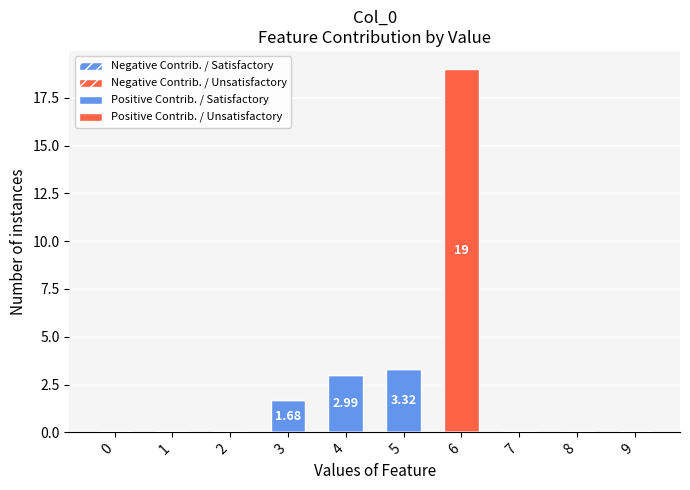

Rank the series by their maximum value, from lowest to highest.

Negative Contrib. / Satisfactory, Negative Contrib. / Unsatisfactory, Positive Contrib. / Satisfactory, Positive Contrib. / Unsatisfactory